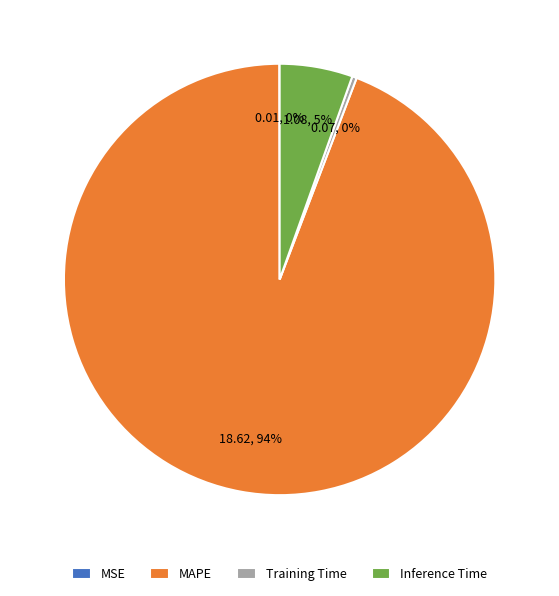

Between Inference Time and Training Time, which is larger?

Inference Time